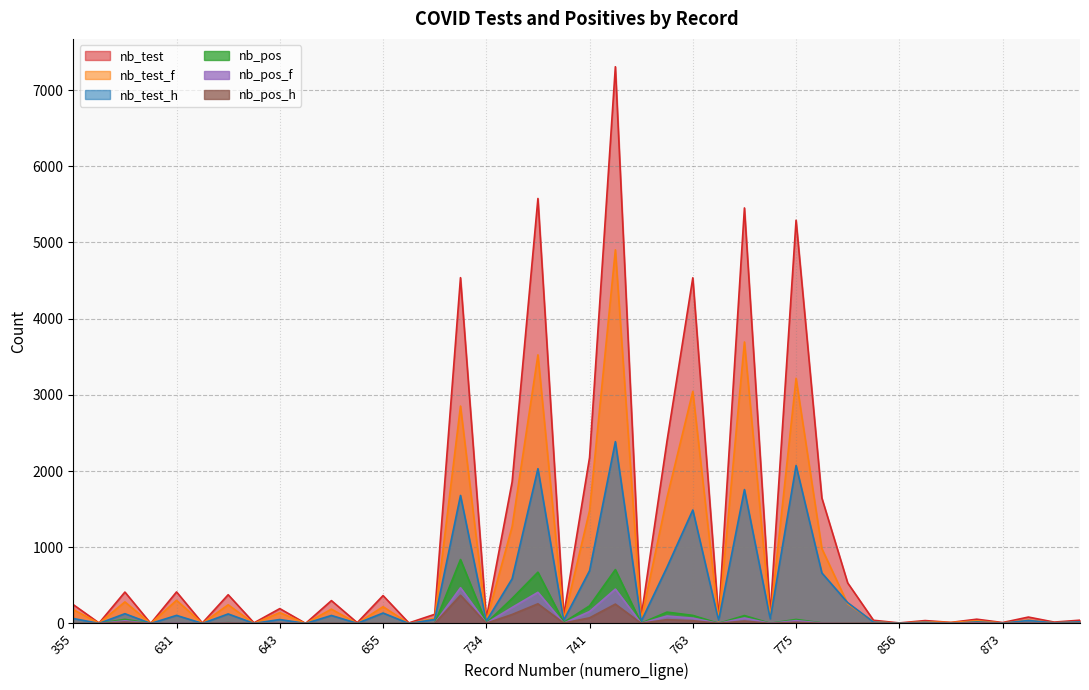

Is the value of nb_pos_h at 779 greater than the value of nb_test_h at 769?

No